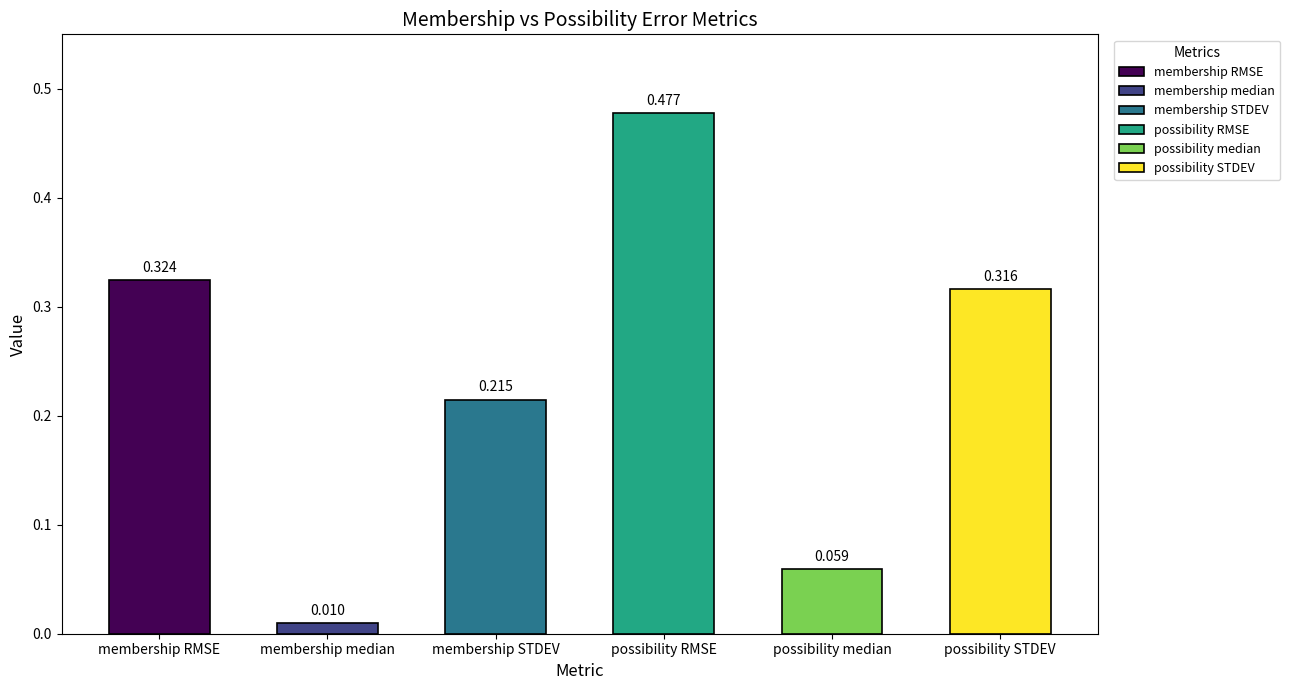

Which category has the lowest value across all series?

membership median